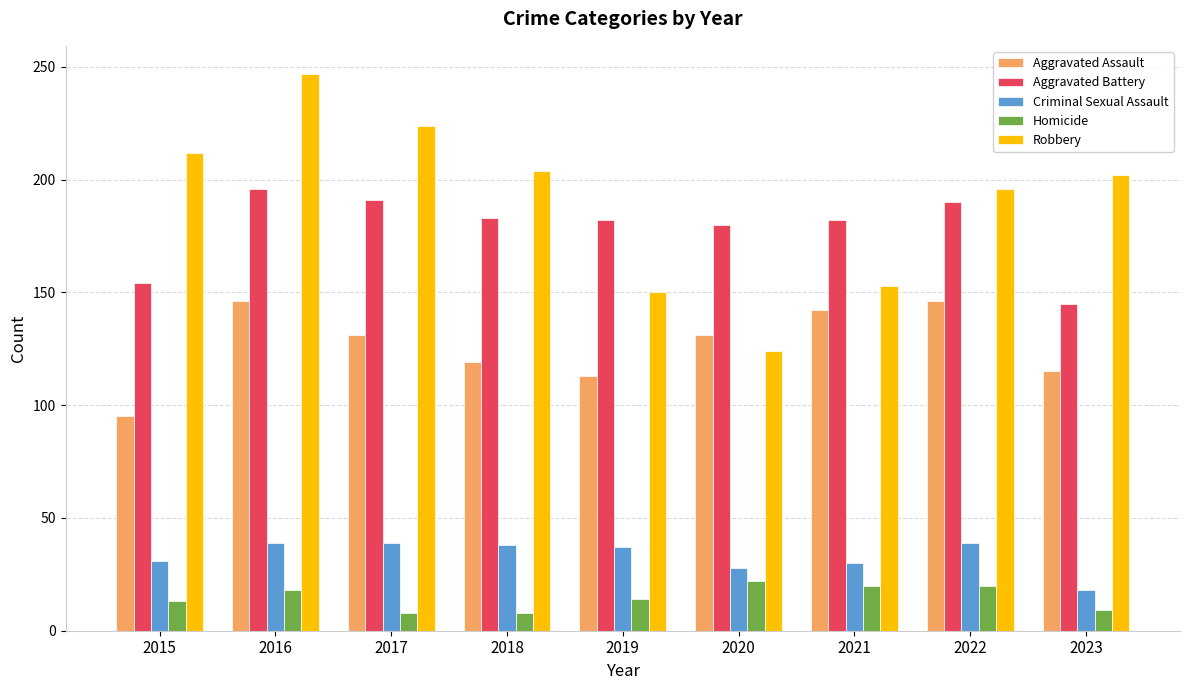

True or false: Aggravated Assault has a value of 129 at 2015.

False